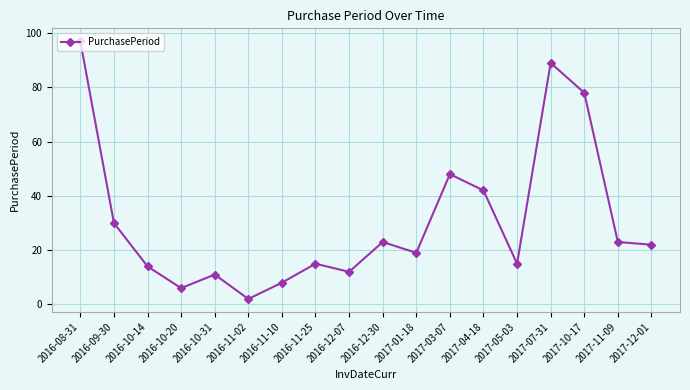

Which has a higher value, 2016-09-30 or 2017-01-18?

2016-09-30